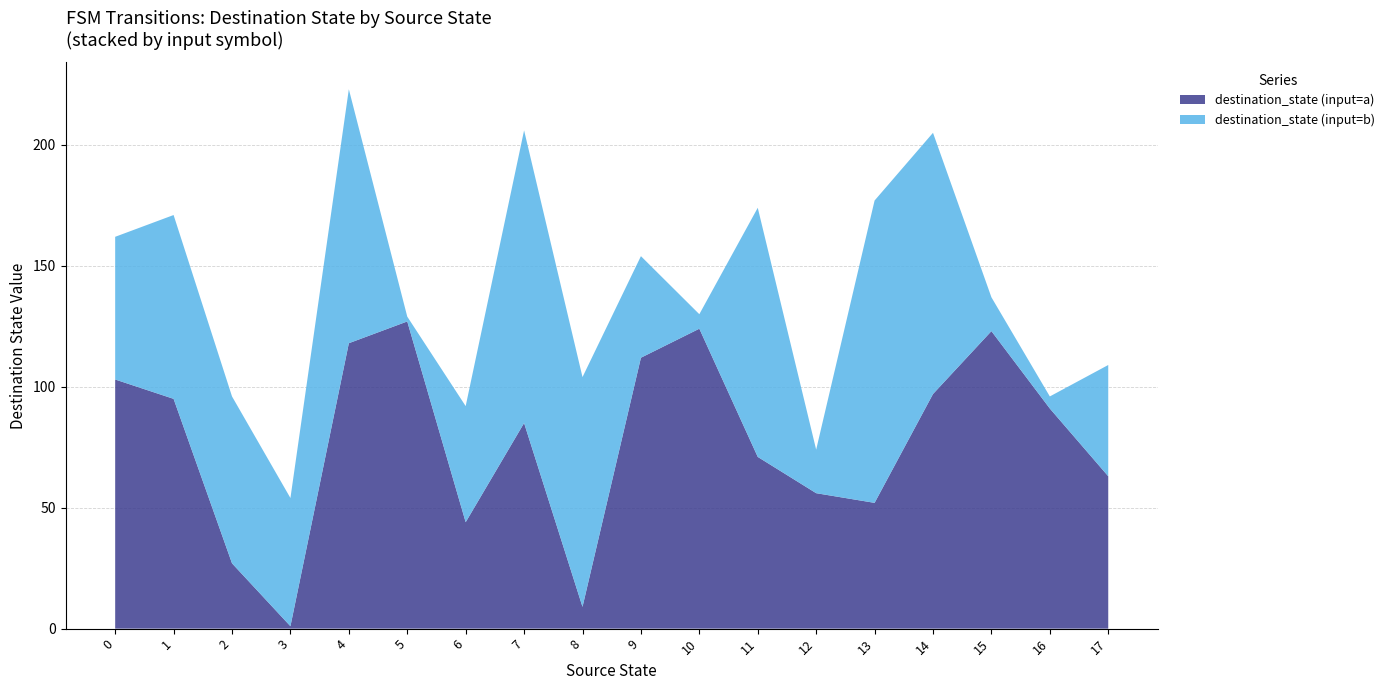

Reading right to left, transcribe all the data shown in this chart.

source_state: 17=17	17=17	16=16	16=16	15=15	15=15	14=14	14=14	13=13	13=13	12=12	12=12	11=11	11=11	10=10	10=10	9=9	9=9	8=8	8=8	7=7	7=7	6=6	6=6	5=5	5=5	4=4	4=4	3=3	3=3	2=2	2=2	1=1	1=1	0=0	0=0
destination_state: 17=46	17=63	16=5	16=91	15=14	15=123	14=108	14=97	13=125	13=52	12=18	12=56	11=103	11=71	10=6	10=124	9=42	9=112	8=95	8=9	7=121	7=85	6=48	6=44	5=2	5=127	4=105	4=118	3=53	3=1	2=69	2=27	1=76	1=95	0=59	0=103
input_num: 17=0	17=0	16=1	16=0	15=1	15=0	14=0	14=1	13=1	13=1	12=0	12=0	11=0	11=1	10=0	10=1	9=1	9=0	8=1	8=0	7=0	7=0	6=1	6=0	5=1	5=0	4=1	4=1	3=1	3=1	2=0	2=0	1=1	1=0	0=1	0=0
output_num: 17=0	17=0	16=1	16=0	15=1	15=0	14=0	14=1	13=1	13=1	12=0	12=0	11=0	11=1	10=0	10=1	9=1	9=0	8=1	8=0	7=0	7=0	6=1	6=0	5=1	5=0	4=1	4=1	3=1	3=1	2=0	2=0	1=0	1=1	0=1	0=0